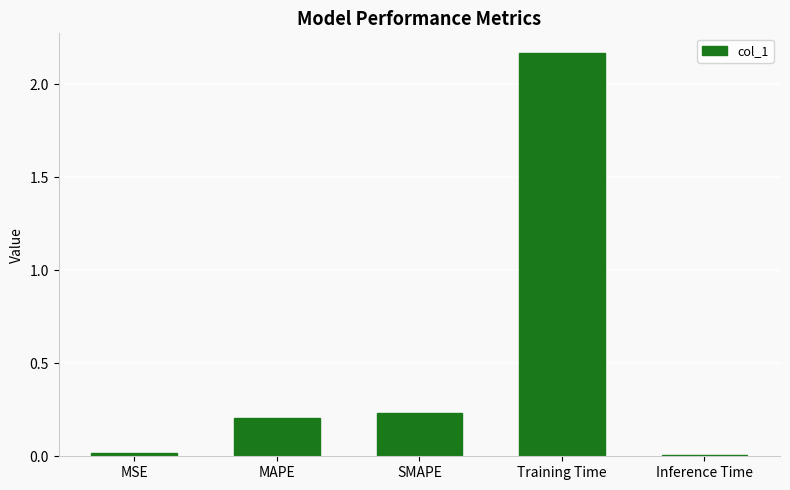

What is the difference between the maximum and second lowest values?

2.1